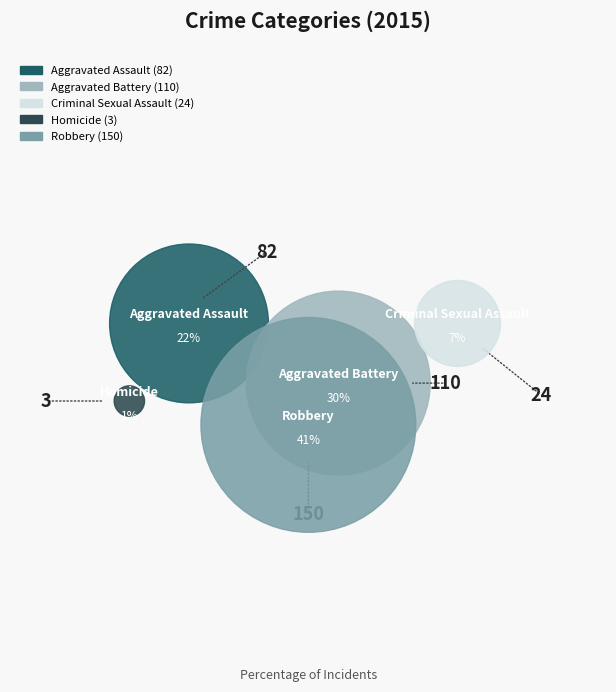

Rank the categories by value from lowest to highest.

Homicide, Criminal Sexual Assault, Aggravated Assault, Aggravated Battery, Robbery